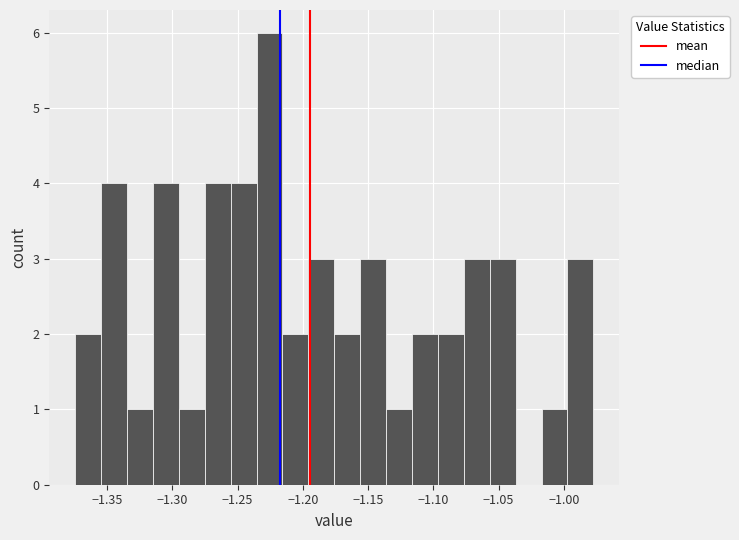

Around what value on the x-axis is the tallest bar? Give the approximate position of its centre, as read against the axis.

-1.225